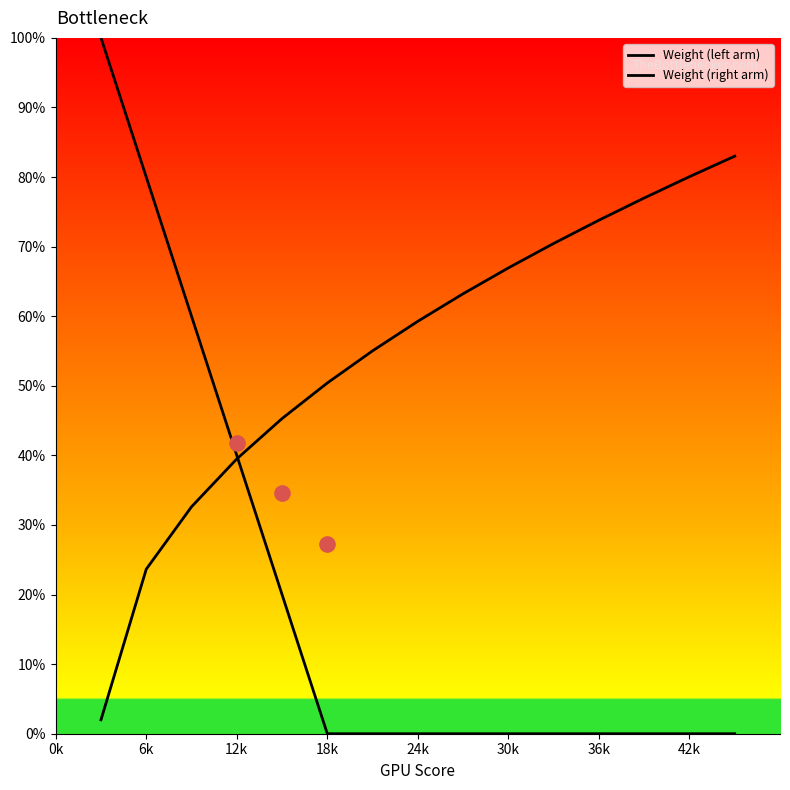

What are all the series names shown in the legend?

Weight (left arm), Weight (right arm)